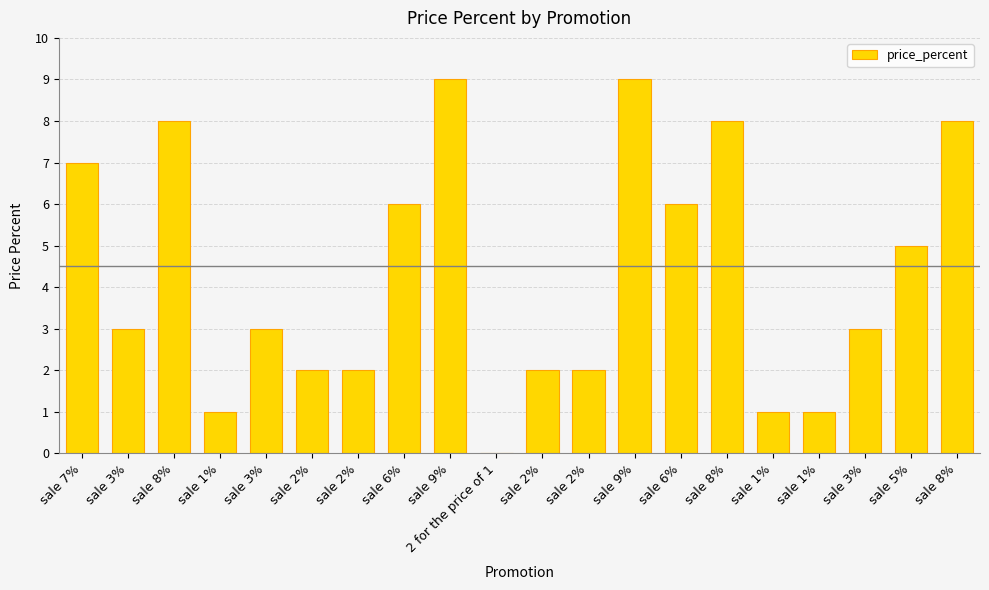

What is the difference between the maximum and minimum values?

9